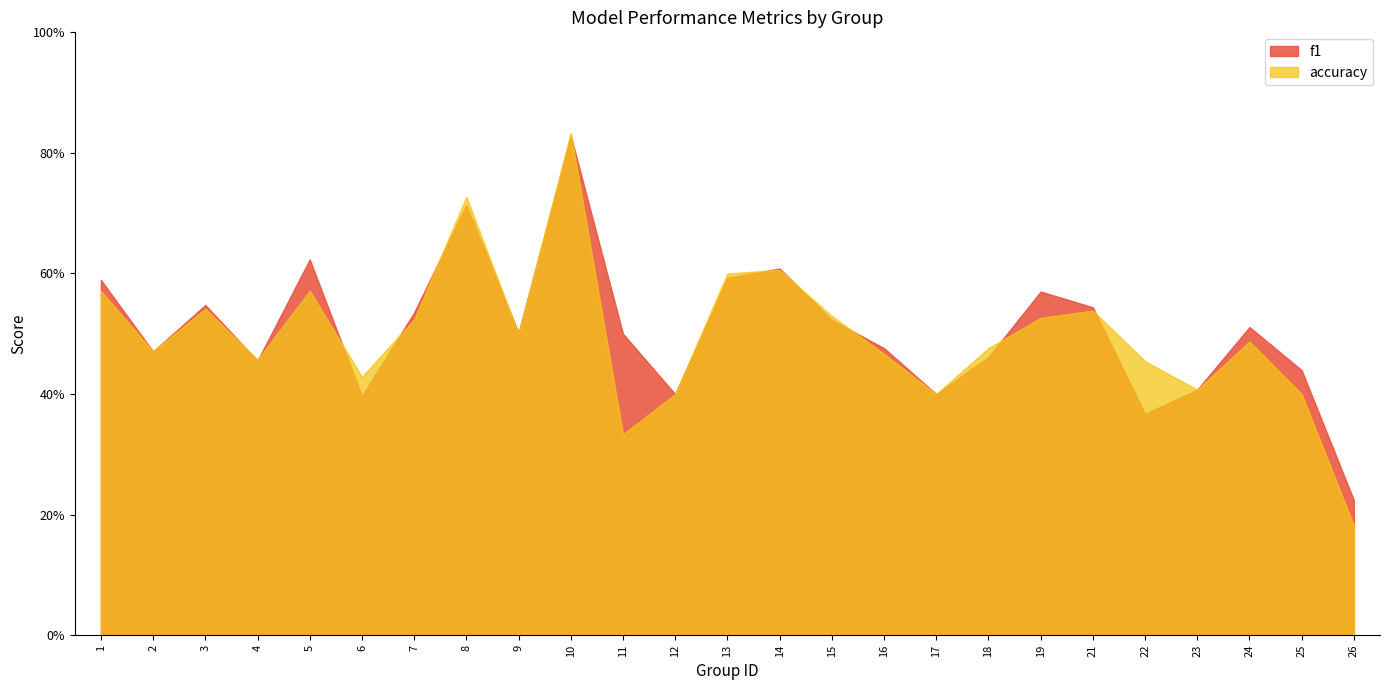

What is the sum of the f1 values at 13 and 6?

1.0